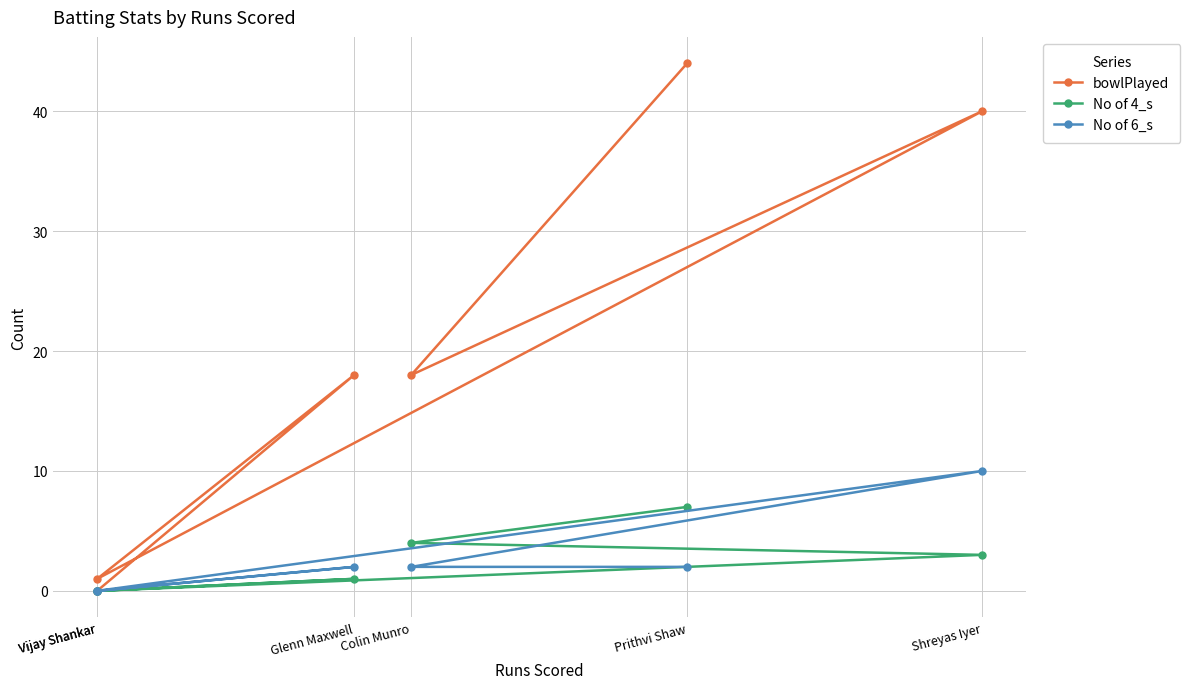

How many lines are shown in the chart?

3